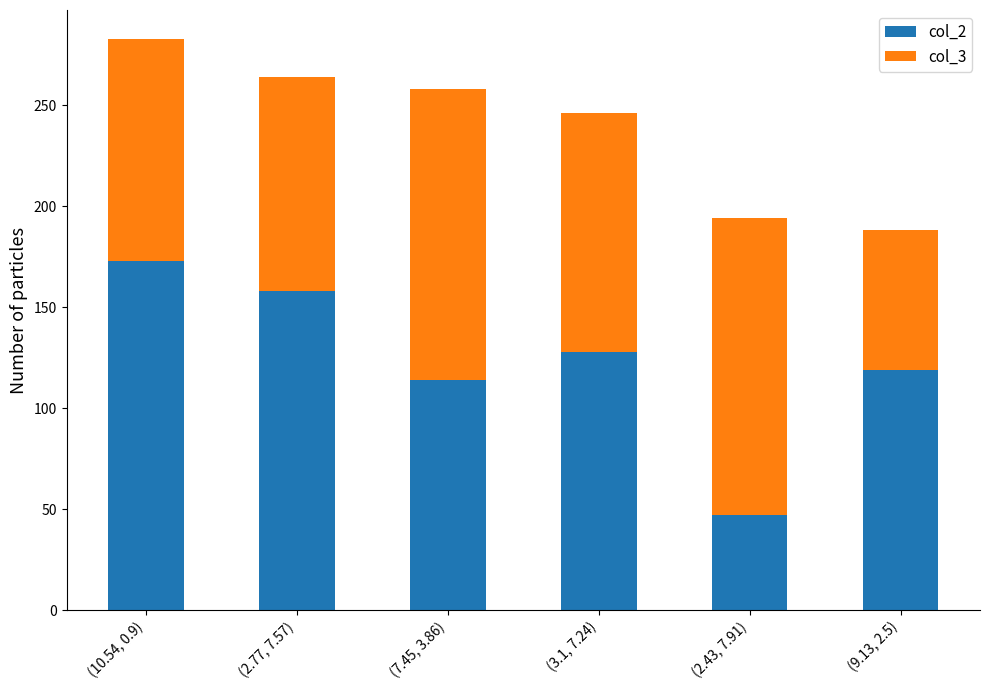

How many data points in col_2 are less than 128?

3